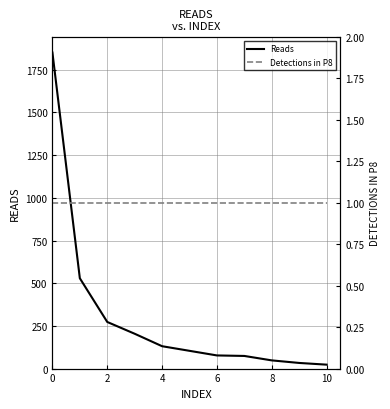

How many categories are shown in the chart?

11